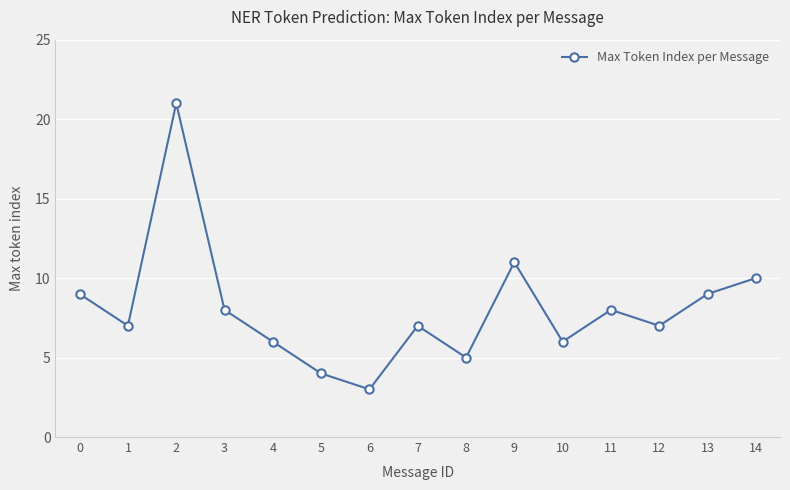

Which category has the highest value across all series?

2